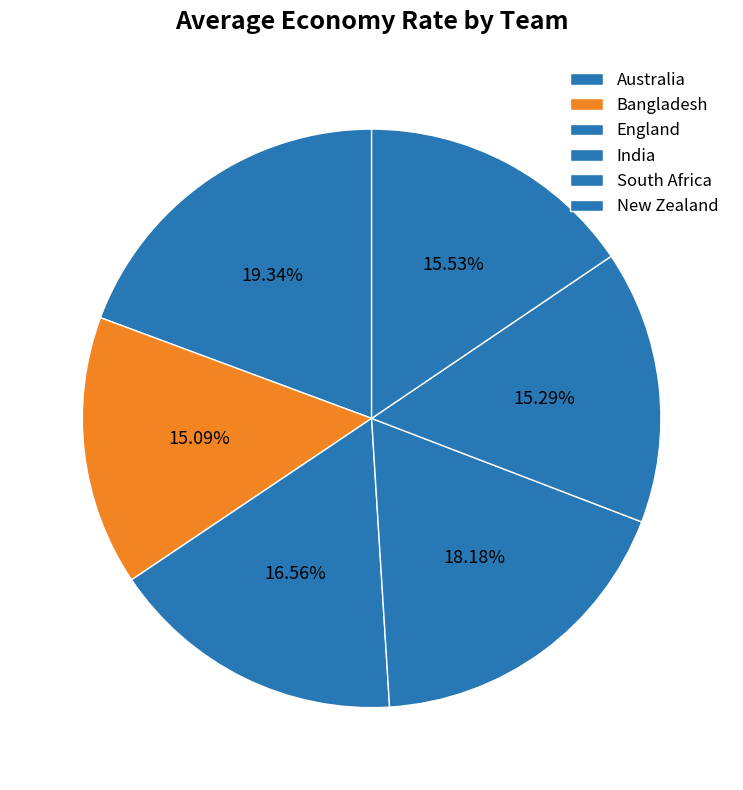

How many slices are in this pie chart?

6